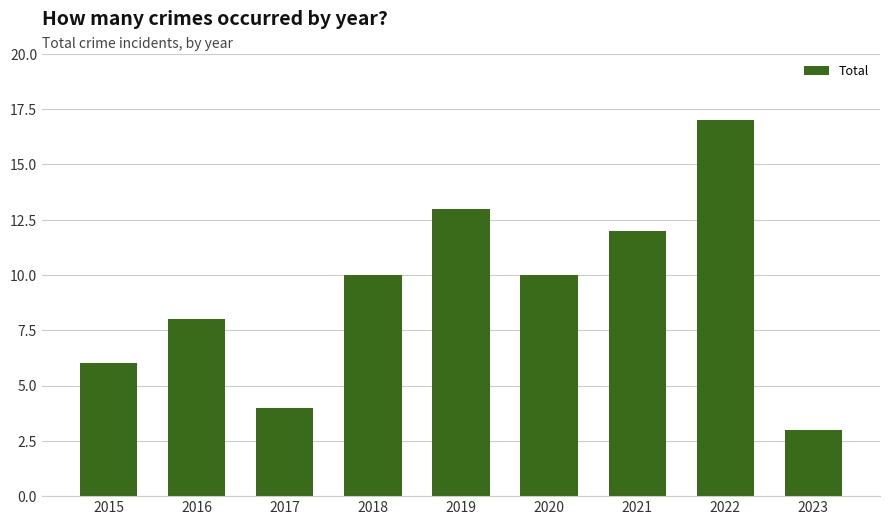

The value at 2020 is 3. True or false?

False